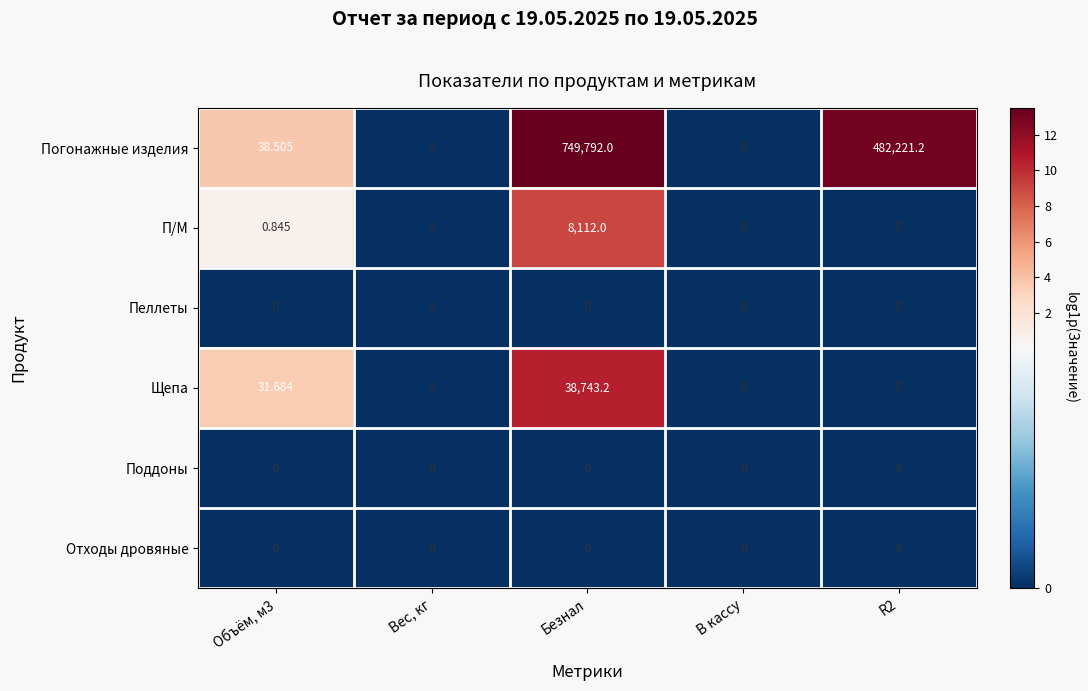

Which series has the widest spread of values?

Погонажные изделия